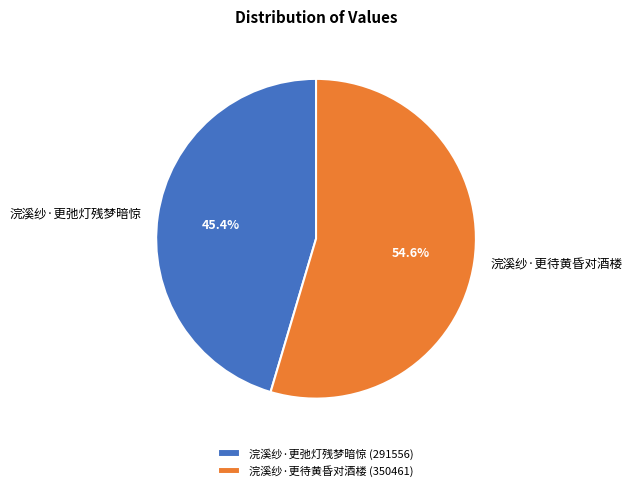

Which slice represents more than half of the pie?

浣溪纱·更待黄昏对酒楼